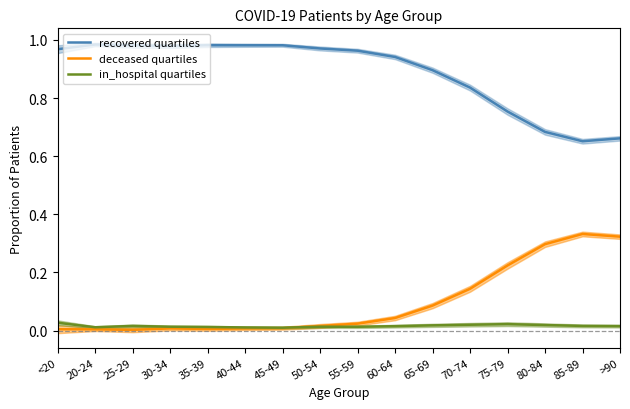

At which category does in_hospital quartiles reach its first local valley?

20-24